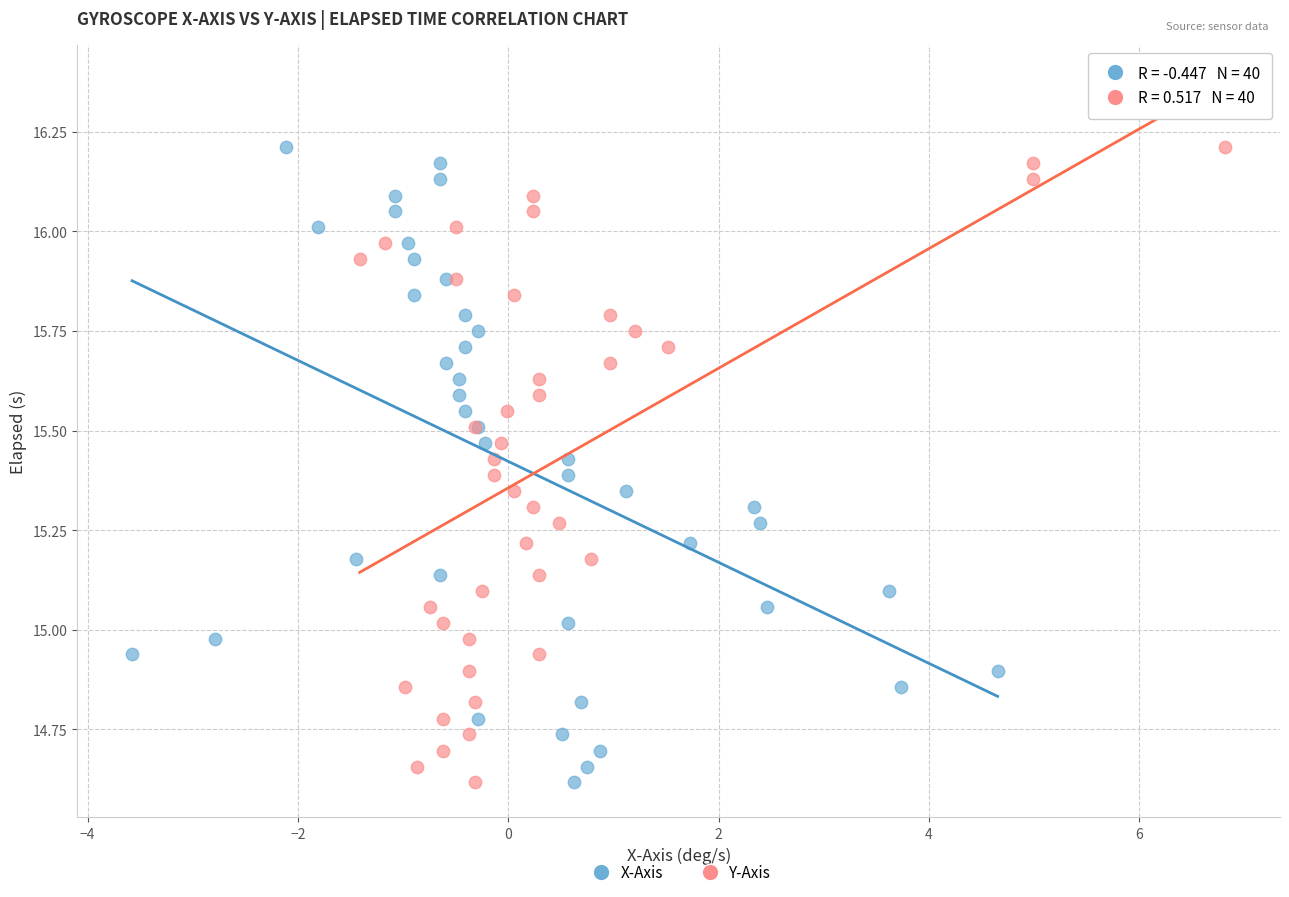

What are all the series names shown in the legend?

X-Axis, Y-Axis